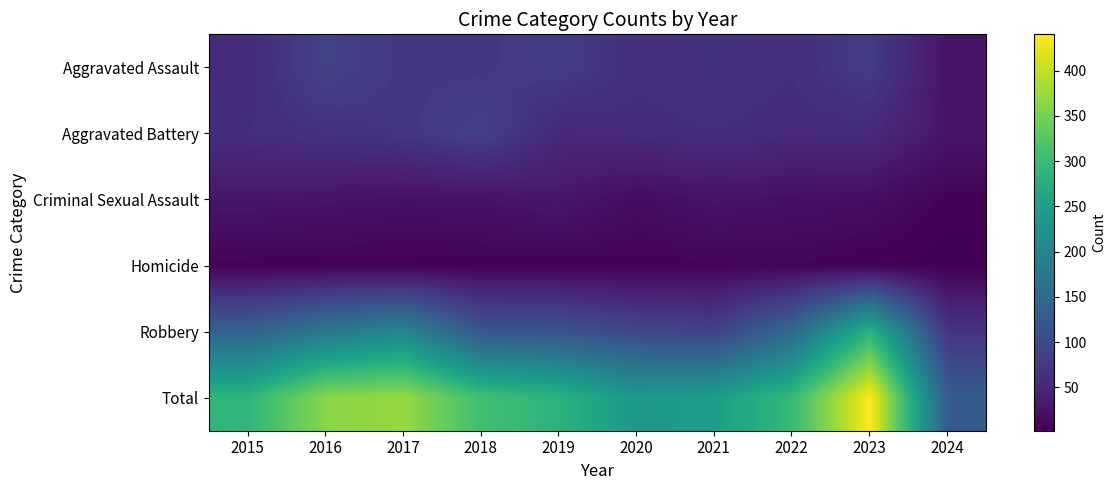

Reading left to right, what are all the values shown in this chart?

Aggravated Assault: 2015=56	2016=88	2017=72	2018=72	2019=80	2020=62	2021=66	2022=61	2023=79	2024=26
Aggravated Battery: 2015=60	2016=66	2017=71	2018=86	2019=53	2020=57	2021=60	2022=56	2023=56	2024=28
Criminal Sexual Assault: 2015=29	2016=26	2017=22	2018=24	2019=31	2020=16	2021=26	2022=21	2023=18	2024=5
Homicide: 2015=5	2016=4	2017=4	2018=4	2019=4	2020=5	2021=6	2022=7	2023=3	2024=2
Robbery: 2015=139	2016=178	2017=202	2018=121	2019=116	2020=97	2021=88	2022=151	2023=284	2024=69
Total: 2015=289	2016=362	2017=371	2018=307	2019=284	2020=237	2021=246	2022=296	2023=440	2024=130